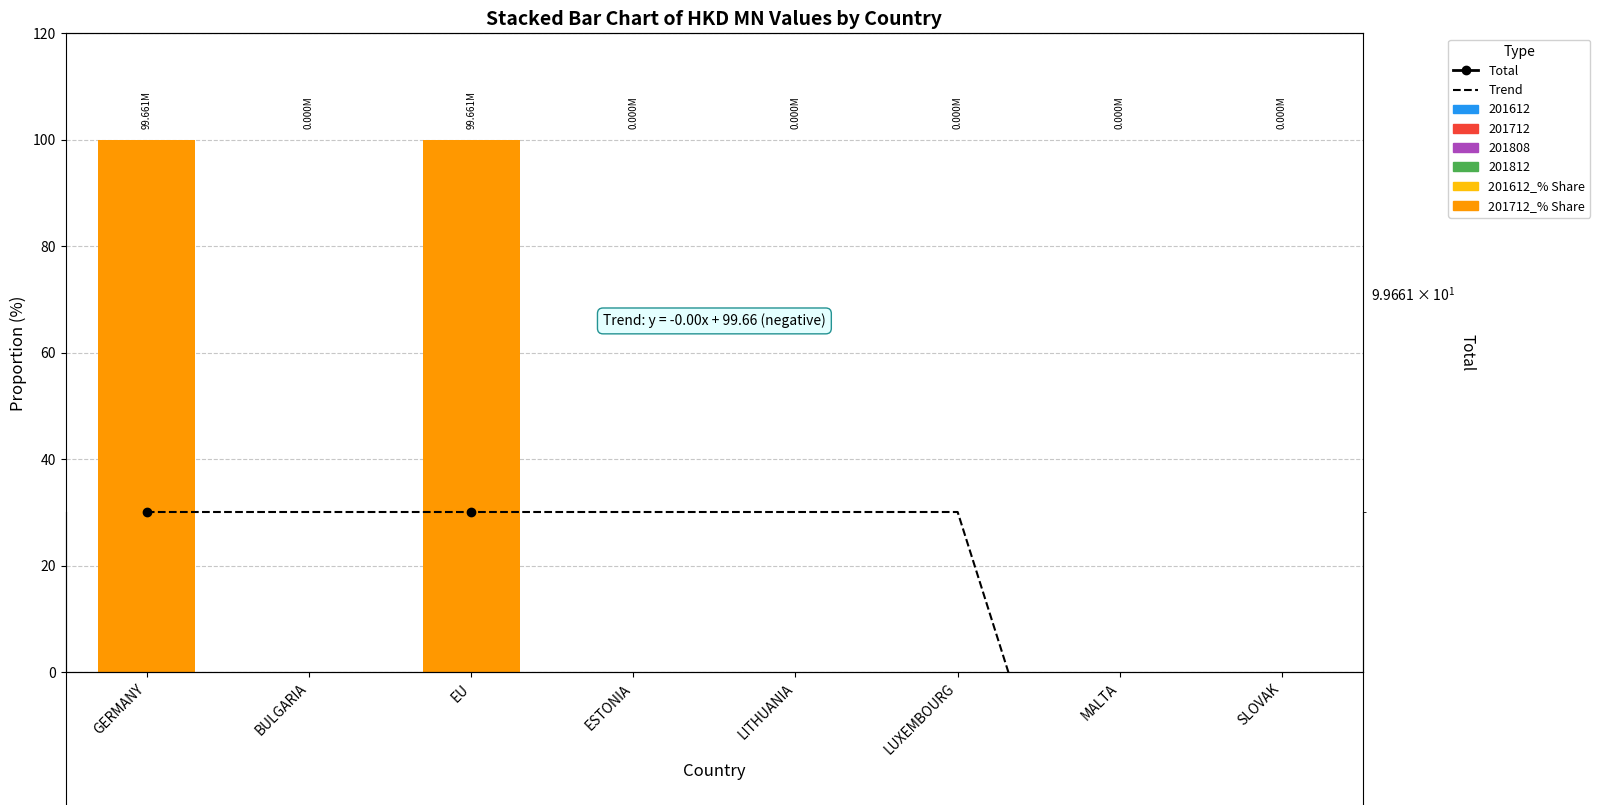

Between LITHUANIA and SLOVAK, which series saw the biggest shift?

Trend